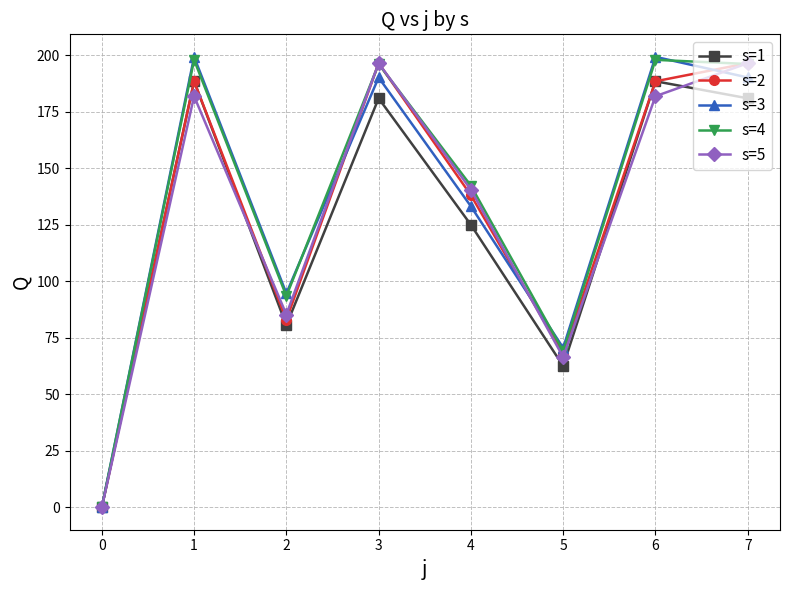

Reading left to right, extract all data points from this chart.

s=1: 0.0	188.5	80.5	181.0	125.0	62.5	188.5	181.0
s=2: 0.0	188.5	83.0	196.5	138.1	67.8	188.5	196.5
s=3: 0.0	199.3	94.6	190.2	133.2	70.5	199.3	190.2
s=4: 0.0	198.0	93.5	196.1	142.3	69.1	198.0	196.1
s=5: 0.0	181.9	85.3	196.5	140.5	66.5	181.9	196.5